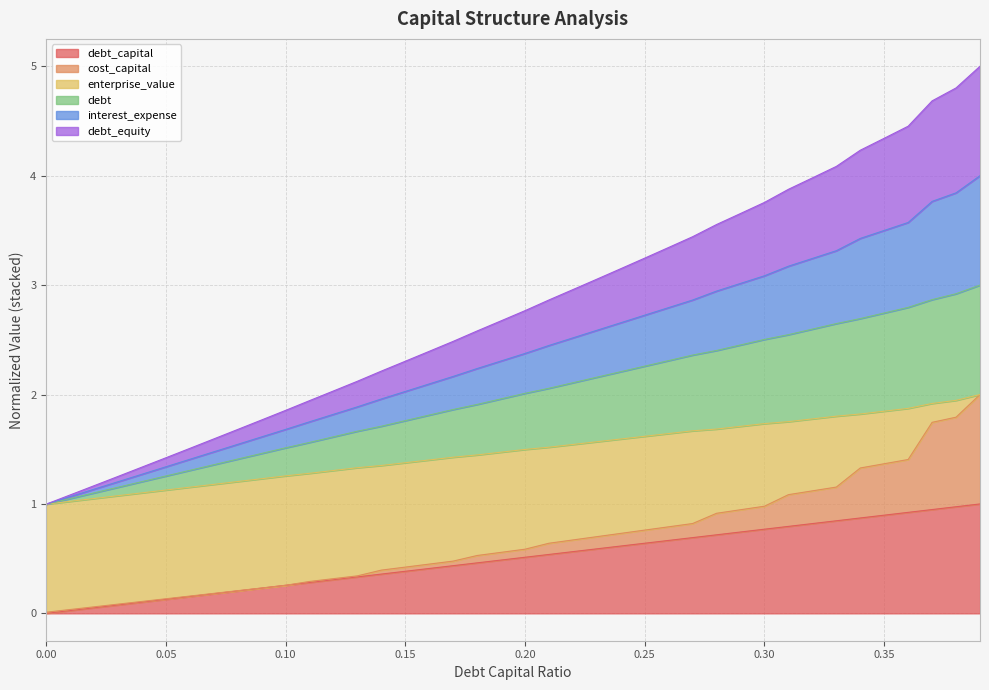

What are all the series names shown in the legend?

debt_capital, cost_capital, enterprise_value, debt, interest_expense, debt_equity